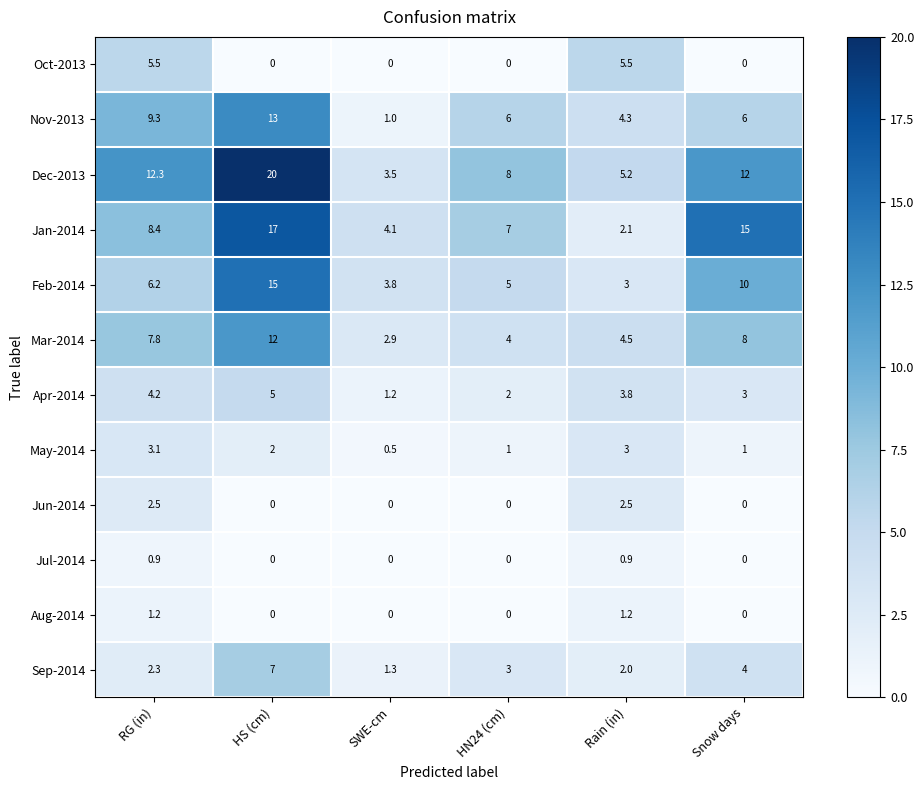

Which series has the widest spread of values?

Dec-2013